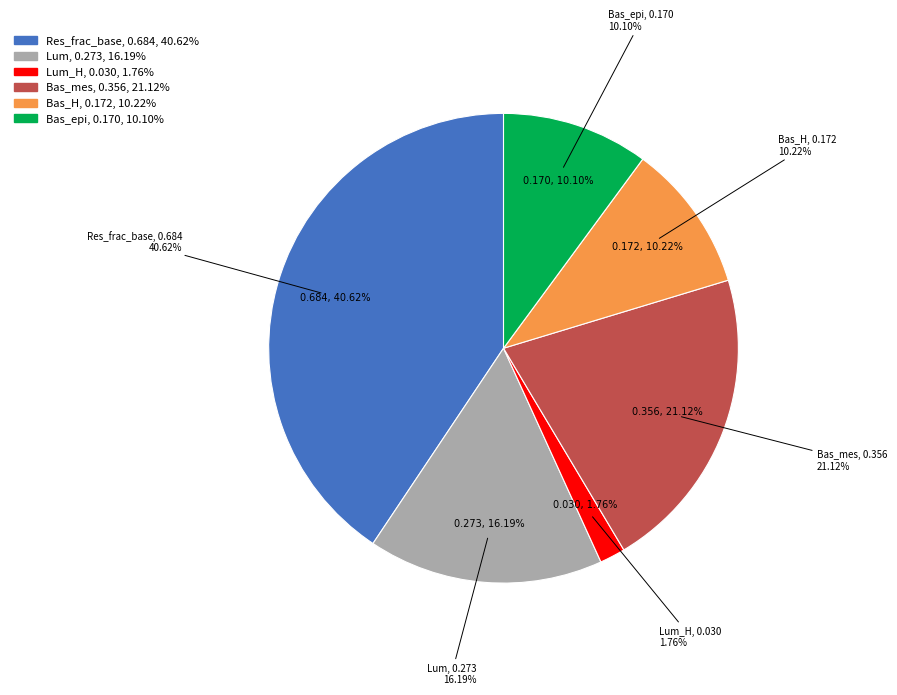

How many slices are in this pie chart?

6